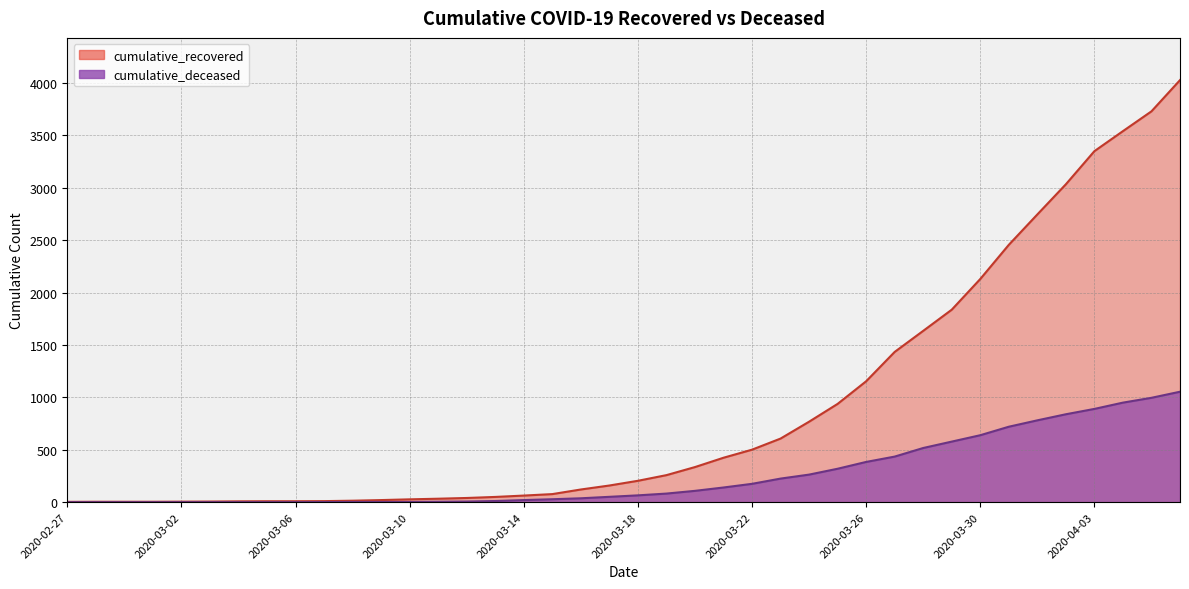

Which category has the lowest value in the cumulative_deceased series?

2020-02-27